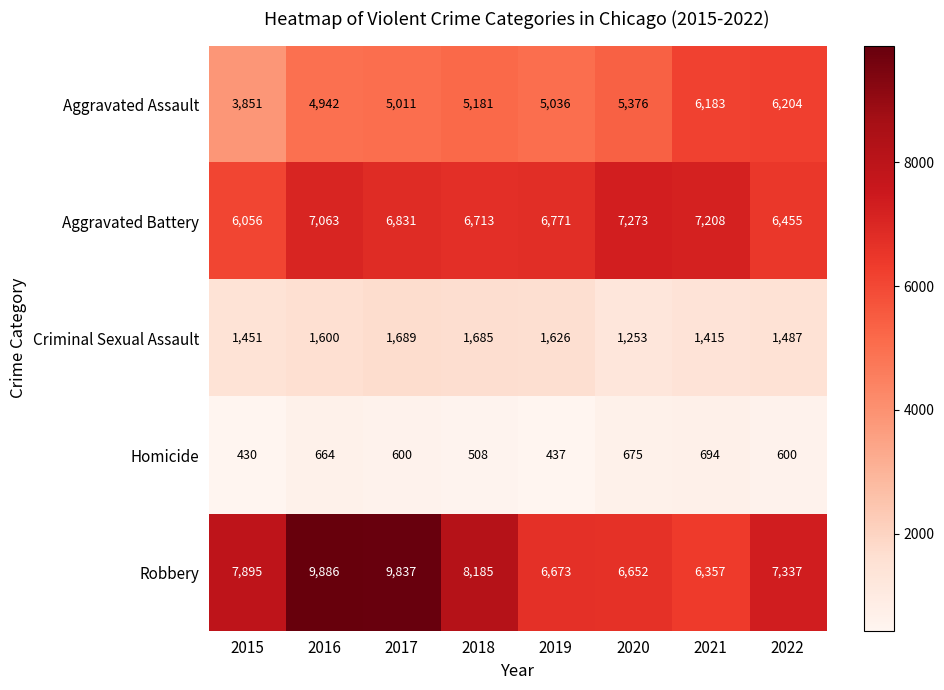

What is the sum of the Homicide values at 2021 and 2022?

1294